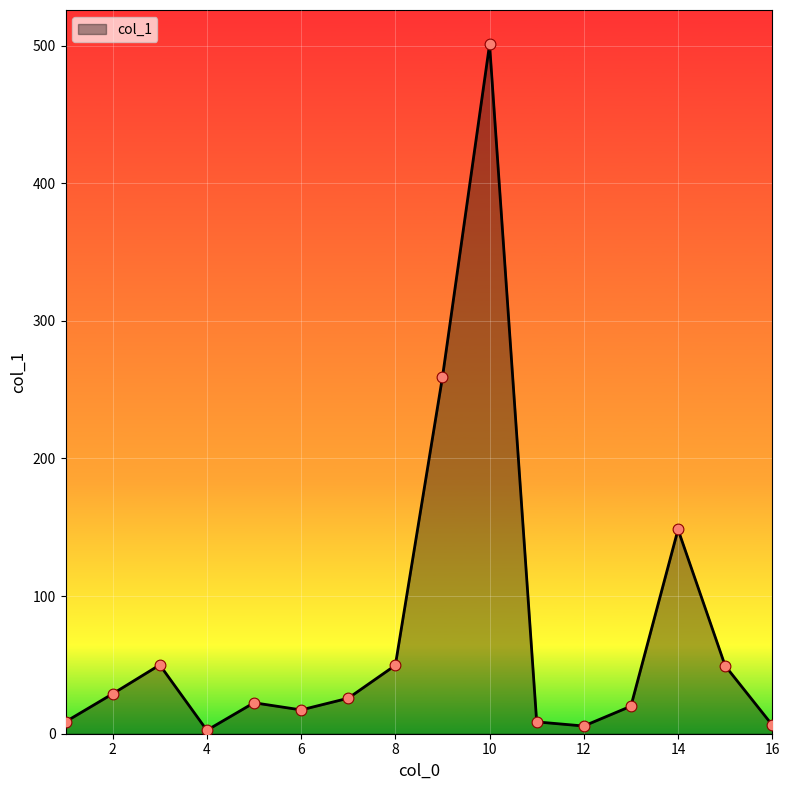

What is the maximum value shown in the chart?

500.8